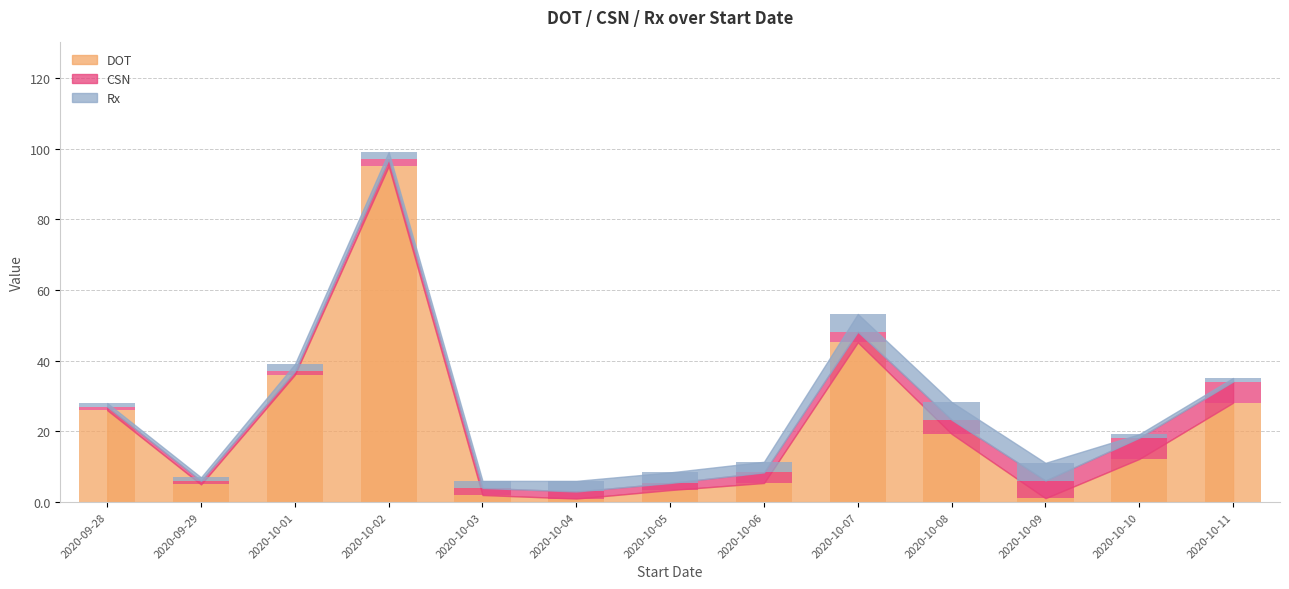

What is the sum of all CSN values?

38.0